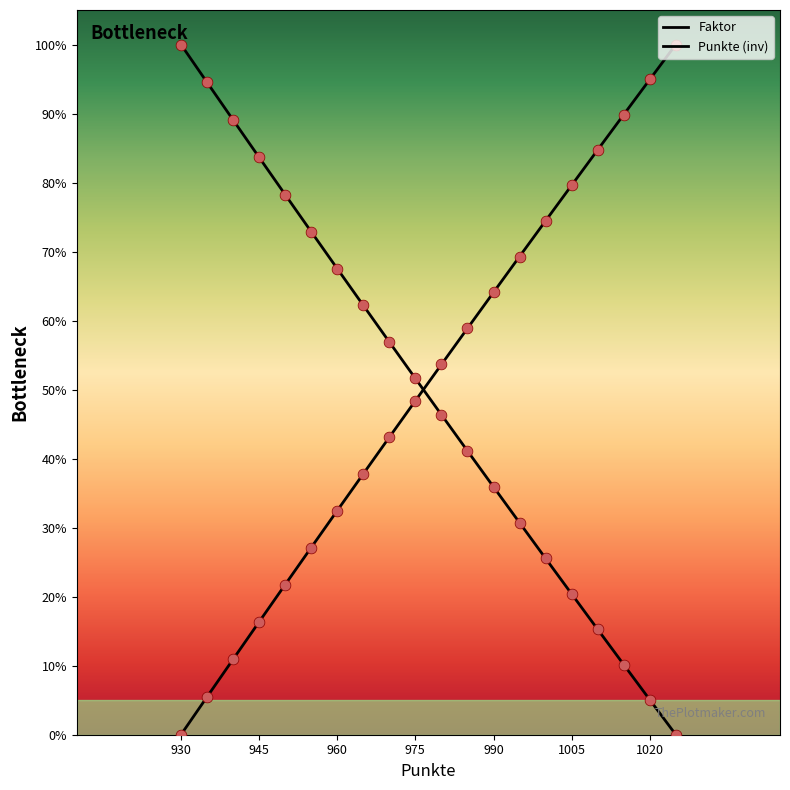

What is the total value across all series at 945?

100.0